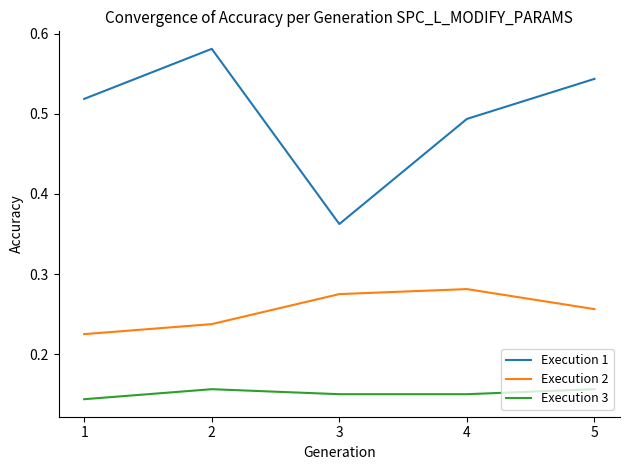

How many distinct data groups are displayed?

3